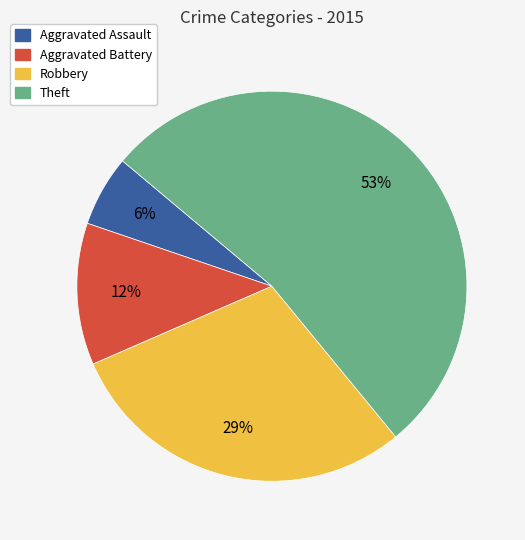

To the nearest percent, what percentage of the pie is Robbery?

29%